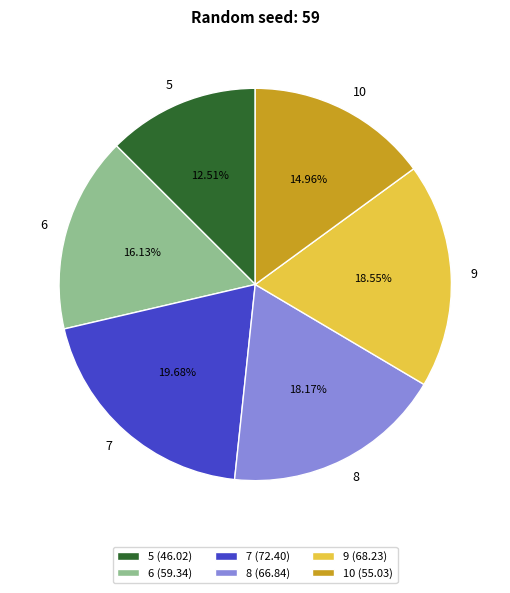

How many segments does this pie chart have?

6